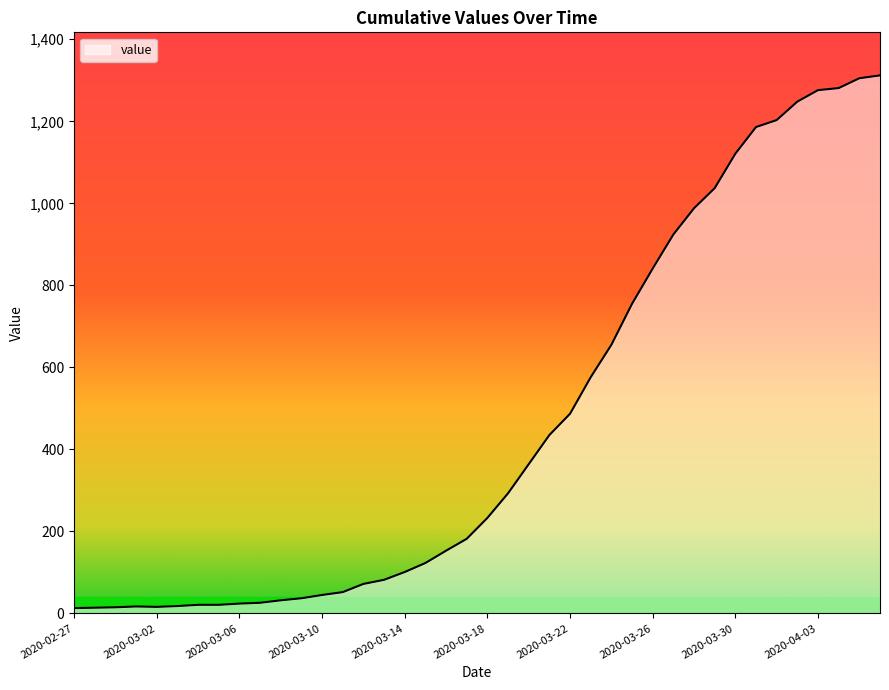

What is the greatest value displayed?

1312